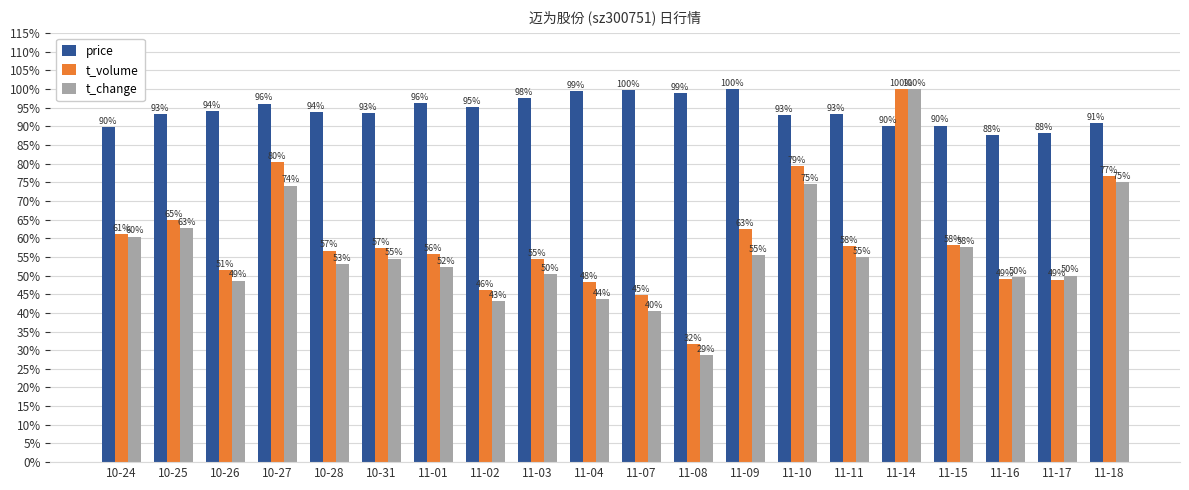

What is the total value across all series at 11-04?

1.9